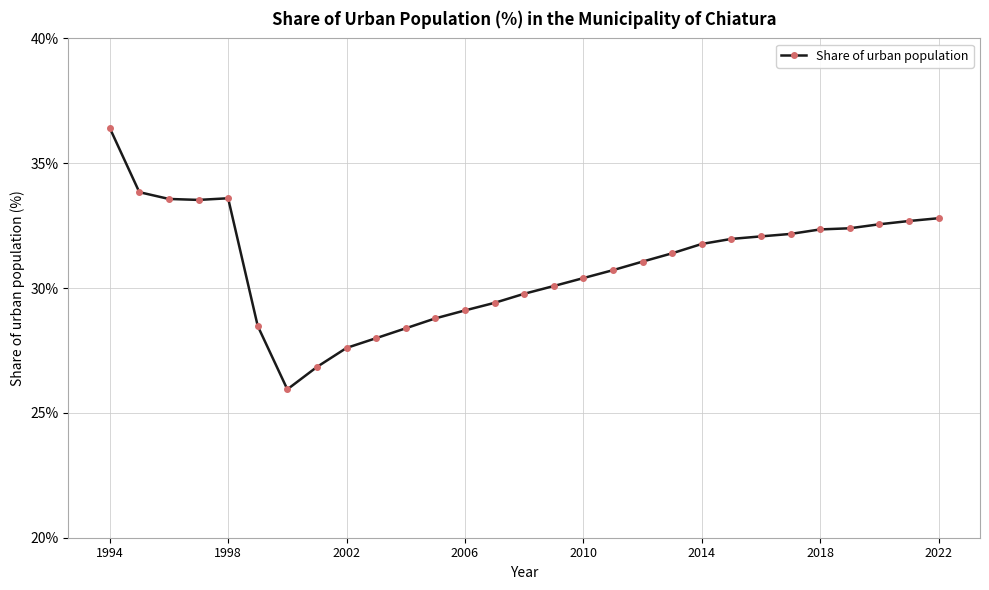

What is the sum of all values?

897.7